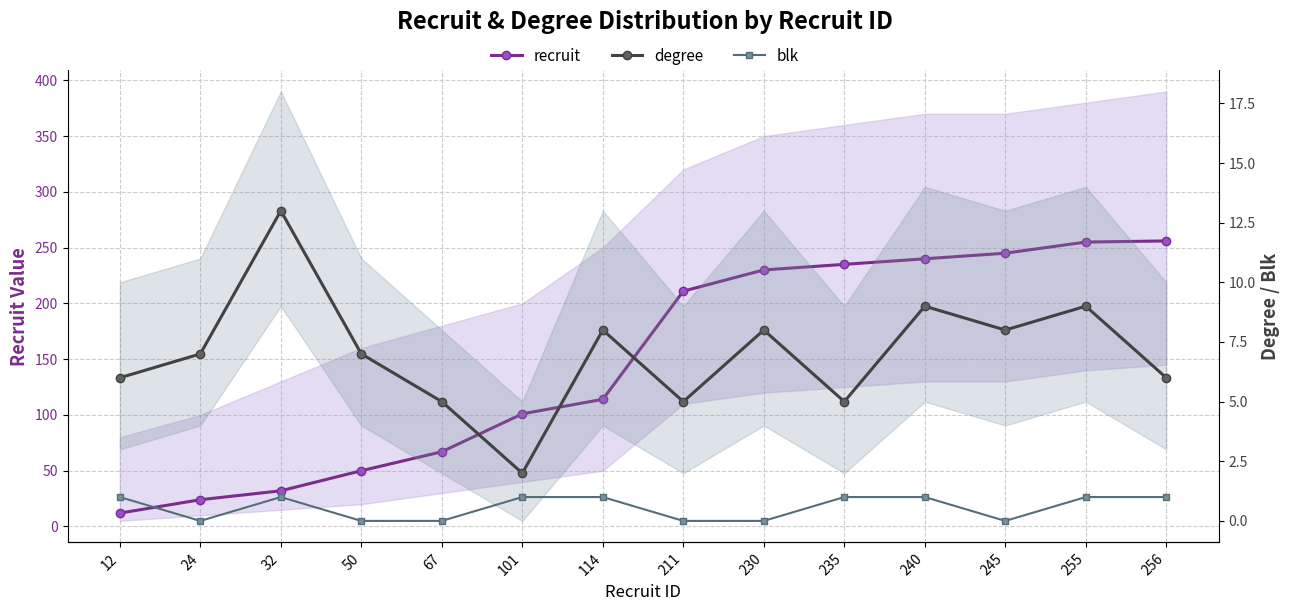

At which category does the chart reach its peak across all series?

256